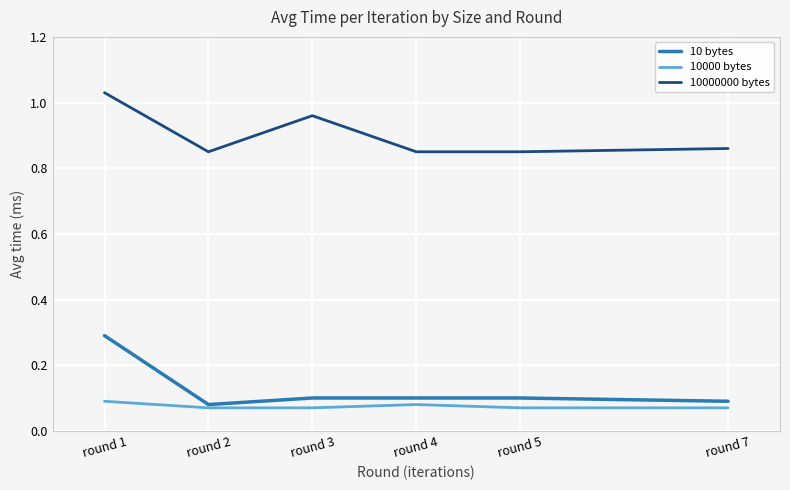

List the series in order of their peak value, highest first.

10000000 bytes, 10 bytes, 10000 bytes